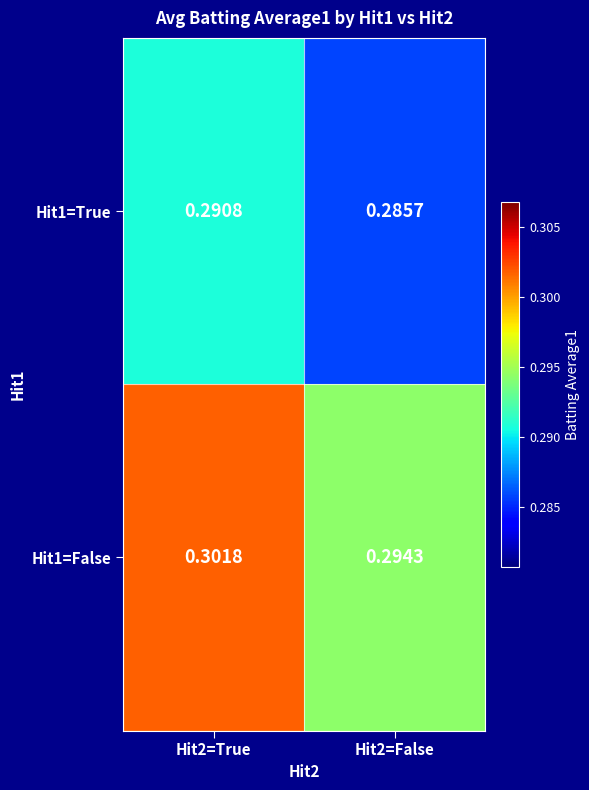

Is the value of Hit1=False at Hit2=False greater than the value of Hit1=True at Hit2=True?

Yes